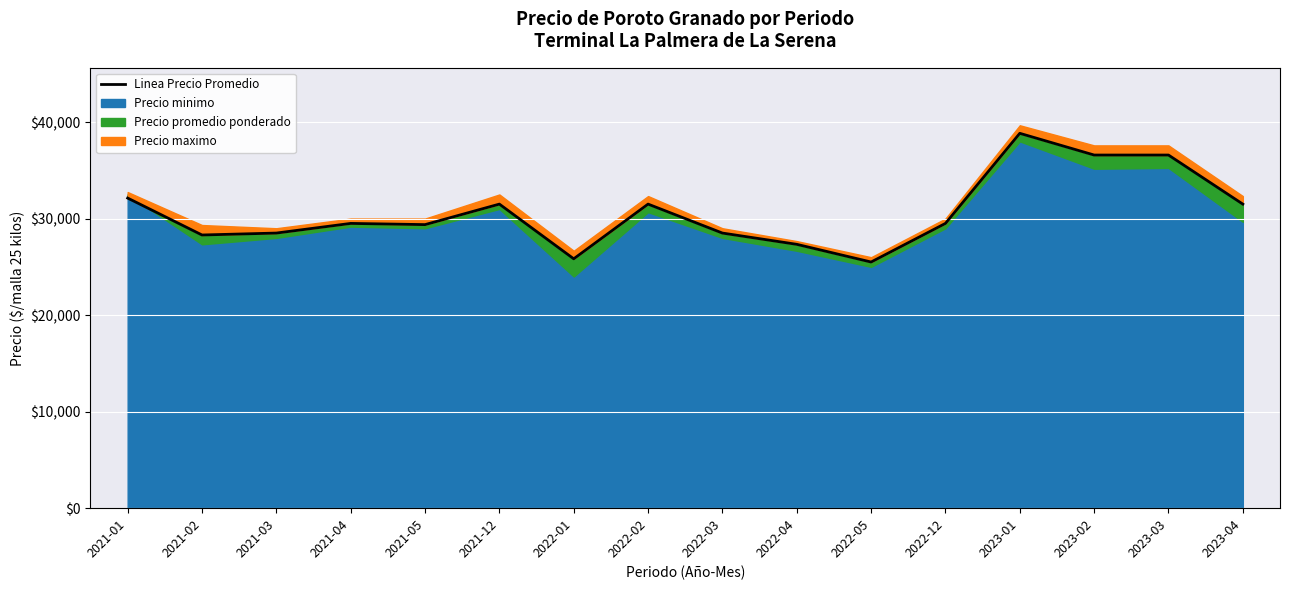

How many interior local peaks (higher than both neighbors) does the data have?

4